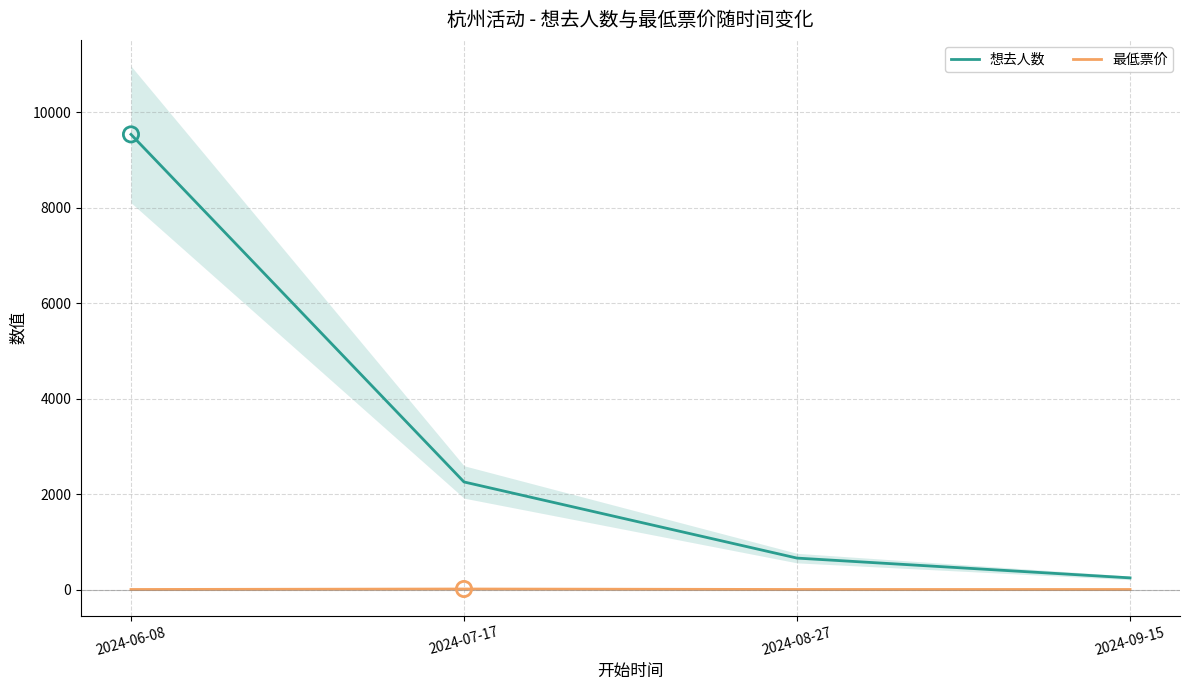

Which series has the largest total across all categories?

想去人数